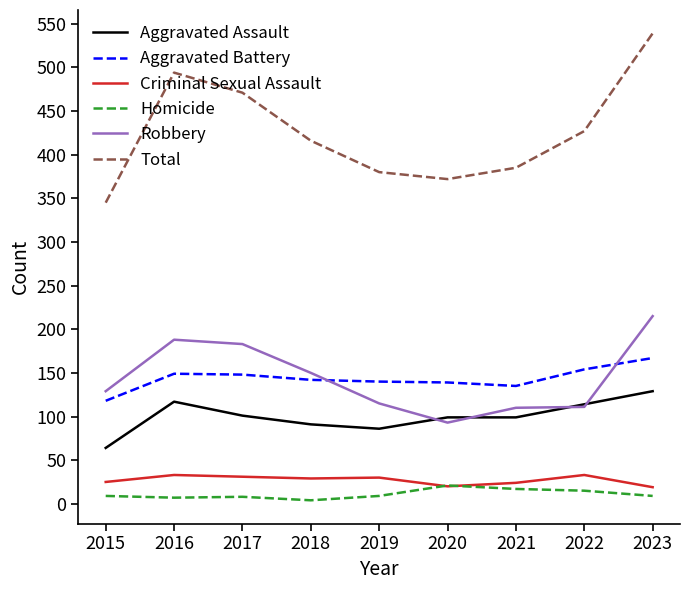

How many interior local peaks does the Total series have?

1